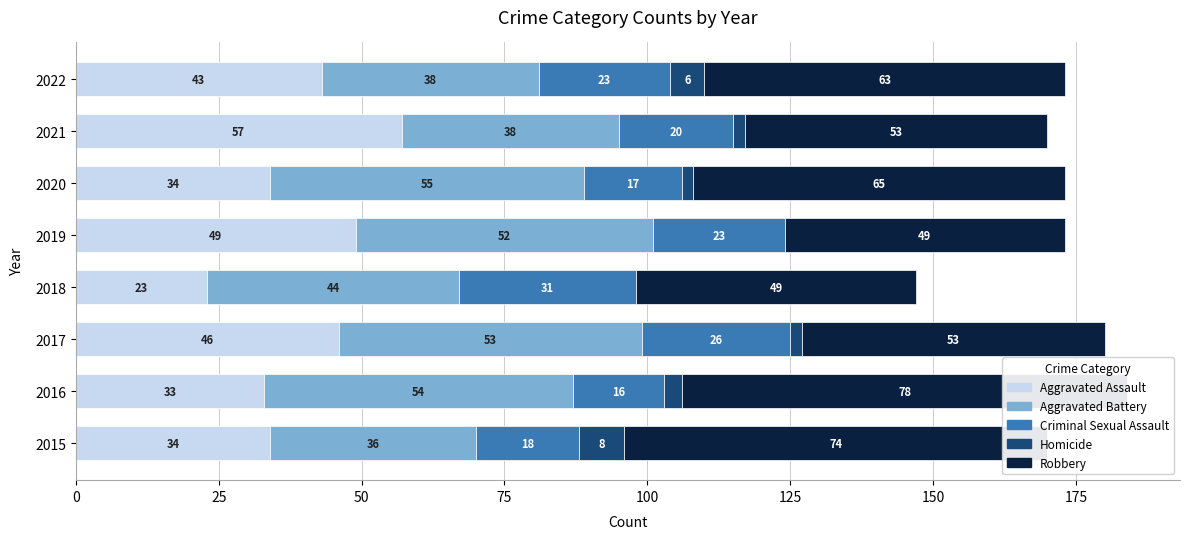

What is the total value across all series at 2018?

147